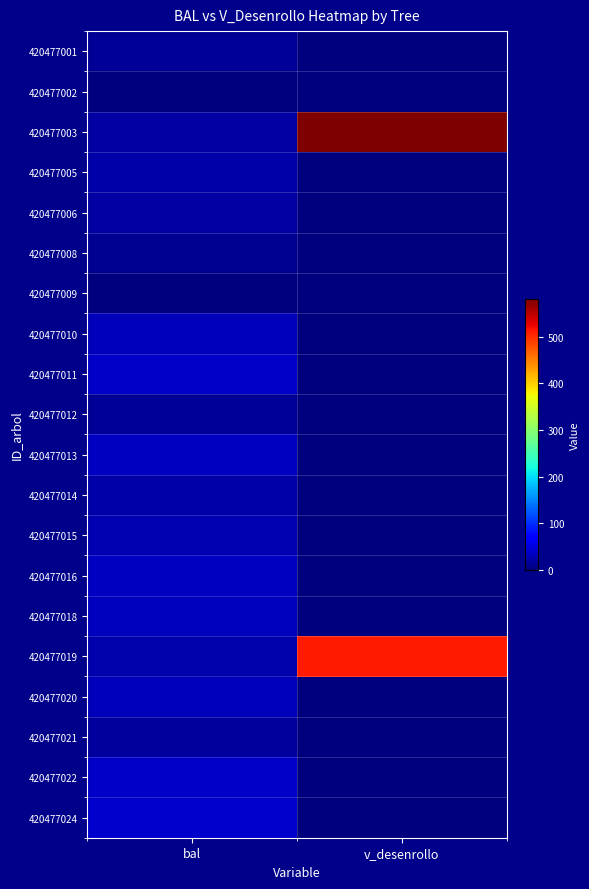

Reading right to left, extract all data points from this chart.

420477001: v_desenrollo=0.0	bal=13.4
420477002: v_desenrollo=0.0	bal=0.0
420477003: v_desenrollo=581.1	bal=18.6
420477005: v_desenrollo=0.0	bal=21.1
420477006: v_desenrollo=0.0	bal=19.8
420477008: v_desenrollo=0.0	bal=9.3
420477009: v_desenrollo=0.0	bal=1.8
420477010: v_desenrollo=0.0	bal=31.0
420477011: v_desenrollo=0.0	bal=38.5
420477012: v_desenrollo=0.0	bal=12.1
420477013: v_desenrollo=0.0	bal=35.4
420477014: v_desenrollo=0.0	bal=22.2
420477015: v_desenrollo=0.0	bal=25.7
420477016: v_desenrollo=0.0	bal=34.6
420477018: v_desenrollo=0.0	bal=33.8
420477019: v_desenrollo=511.8	bal=24.6
420477020: v_desenrollo=0.0	bal=30.0
420477021: v_desenrollo=0.0	bal=16.1
420477022: v_desenrollo=0.0	bal=37.0
420477024: v_desenrollo=0.0	bal=39.2